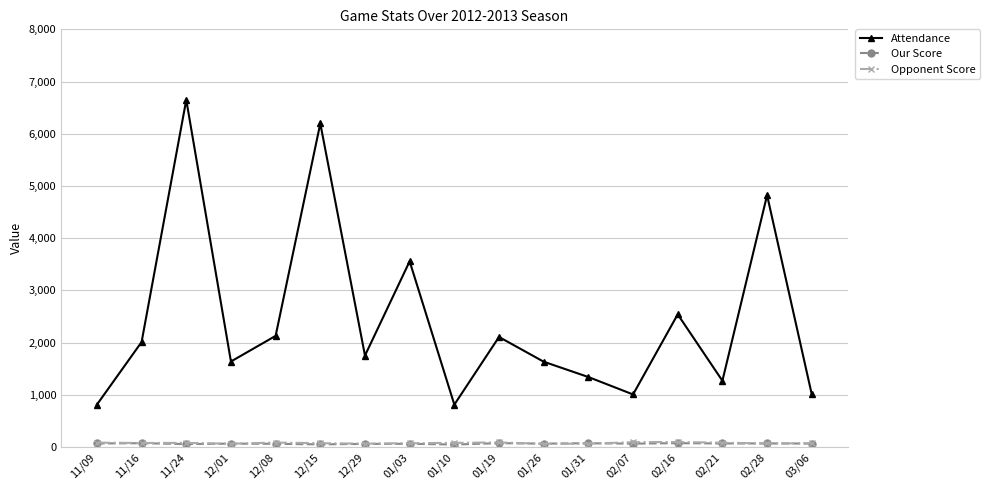

What is the label of the 11th point from the left?

01/26